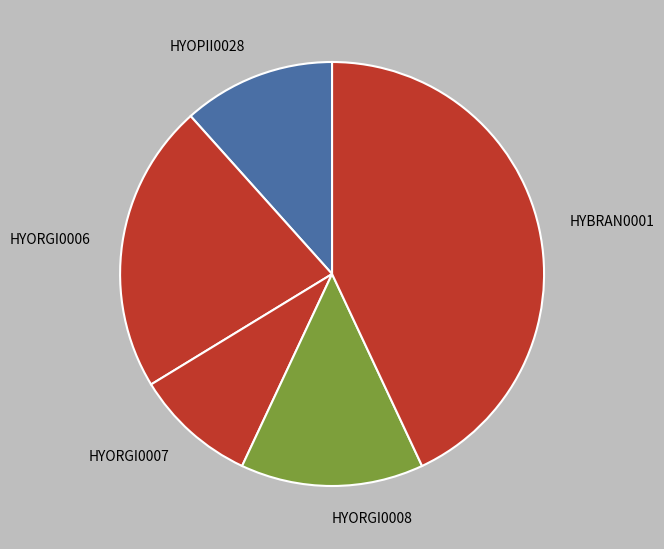

Which has a higher value, HYORGI0007 or HYORGI0006?

HYORGI0006